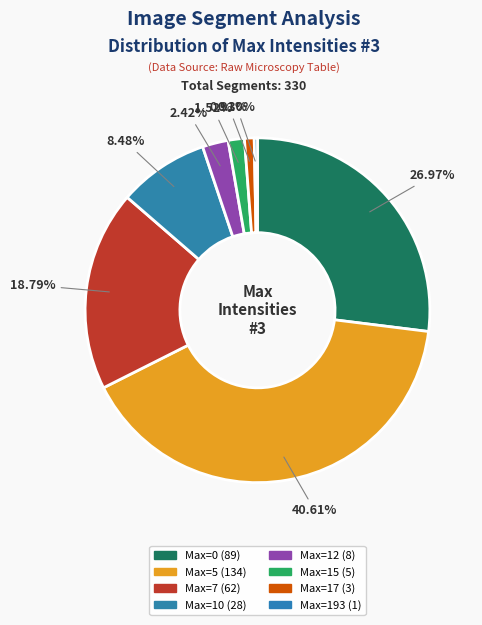

What is the largest slice in the pie chart?

Max=5